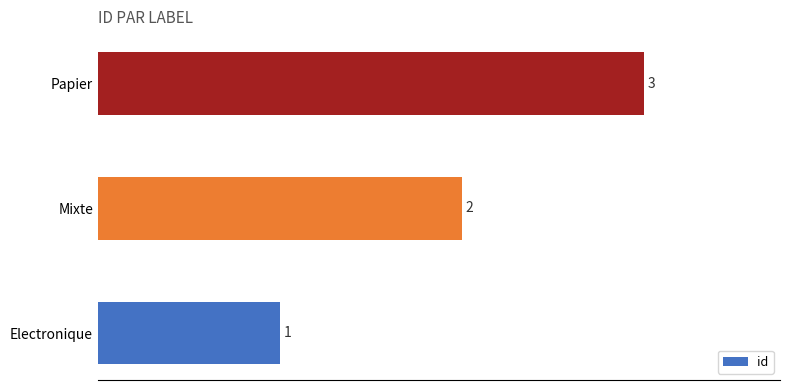

What is the smallest value displayed?

1